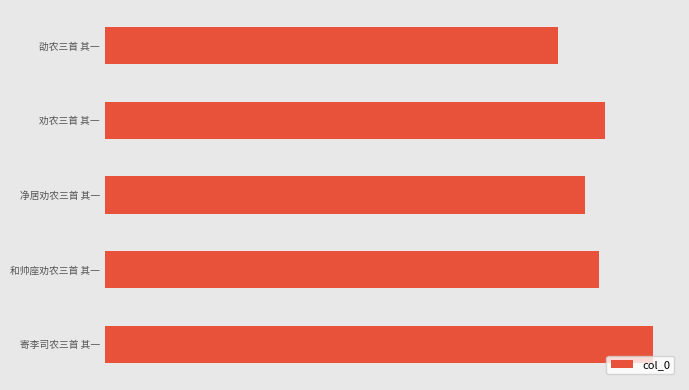

What is the difference between the maximum and second lowest values?

133056